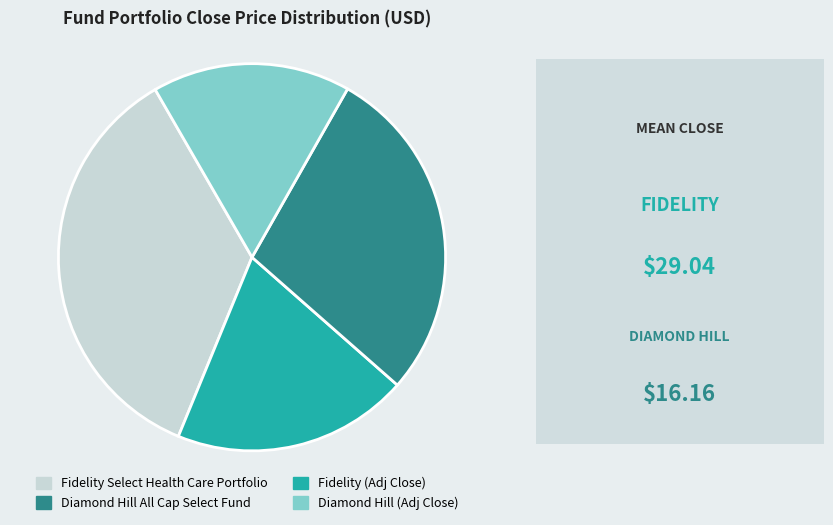

Is there a majority slice in this chart?

No